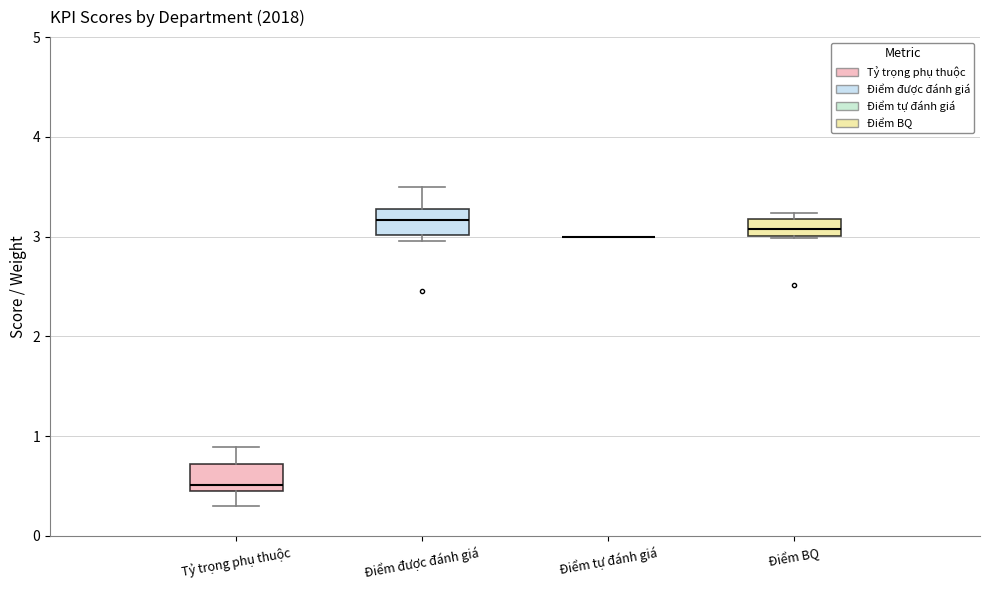

Reading left to right, transcribe this box plot: for each box, give where its median line is, the range the box spans, and where its two whiskers end, as read against the y-axis. The values are not printed on the chart, so give them approximately, as read against the axis.

Tỷ trọng phụ thuộc: median 0.5 (just above the box's lower edge), box 0.5 to 0.7, whiskers 0.3 to 0.9
Điểm được đánh giá: median 3.2, box 3.0 to 3.3, whiskers 3.0 (just below the box's lower edge) to 3.5
Điểm tự đánh giá: box collapsed to a line at 3.0, whiskers 3.0 to 3.0
Điểm BQ: median 3.1, box 3.0 to 3.2, whiskers 3.0 to 3.2 (just above the box's upper edge)